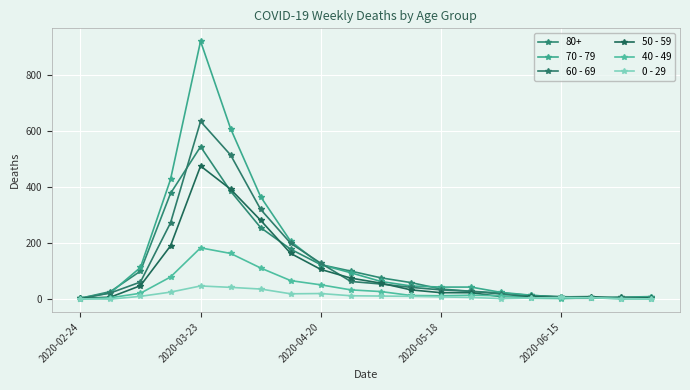

How many categories are shown in the chart?

20